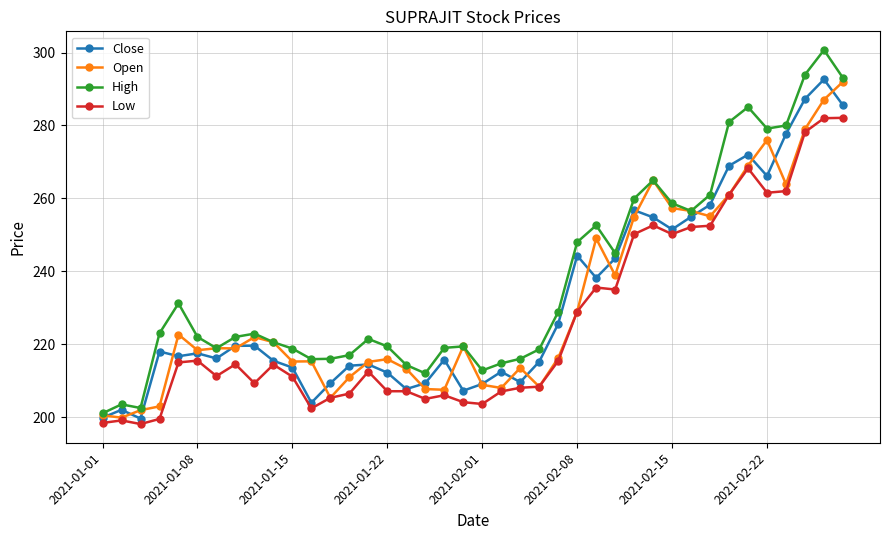

Count the number of data series in this chart.

4